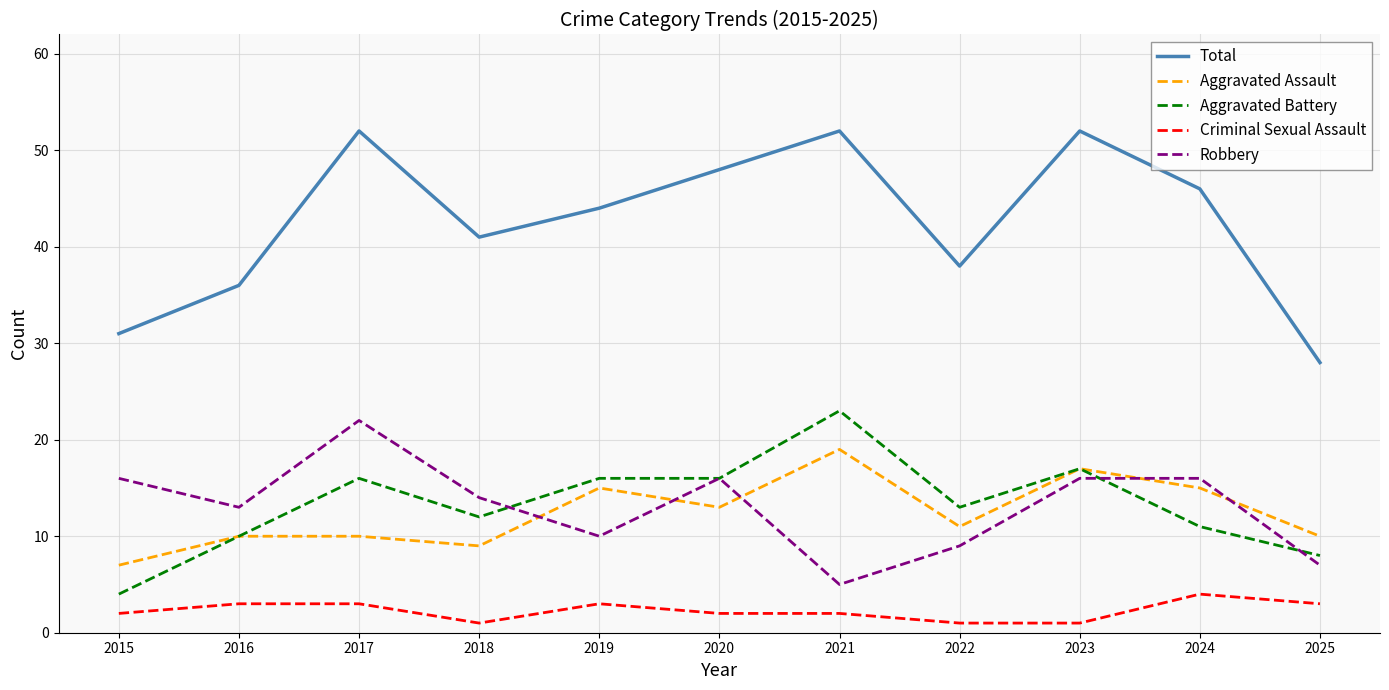

Reading left to right, what are all the values shown in this chart?

Total: 31	36	52	41	44	48	52	38	52	46	28
Aggravated Assault: 7	10	10	9	15	13	19	11	17	15	10
Aggravated Battery: 4	10	16	12	16	16	23	13	17	11	8
Criminal Sexual Assault: 2	3	3	1	3	2	2	1	1	4	3
Robbery: 16	13	22	14	10	16	5	9	16	16	7